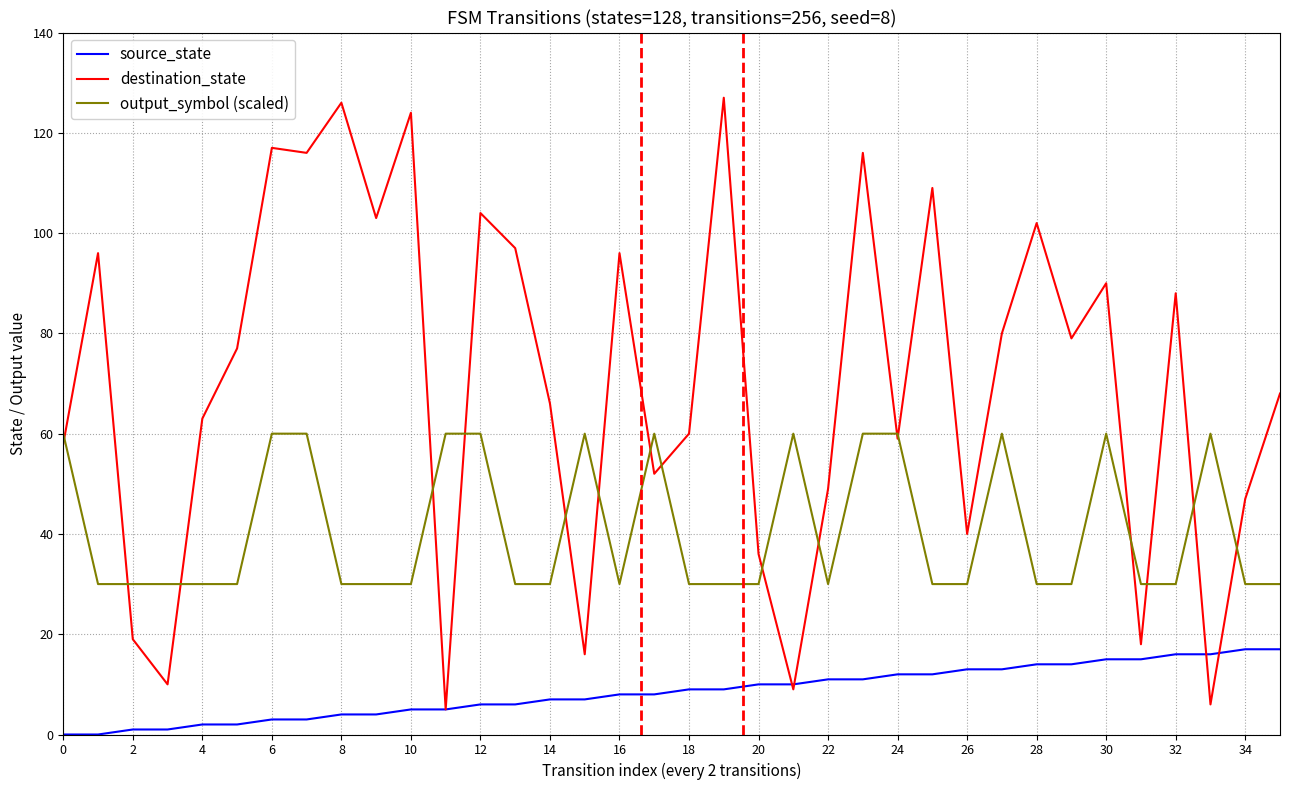

What is the highest value of the destination_state series?

127